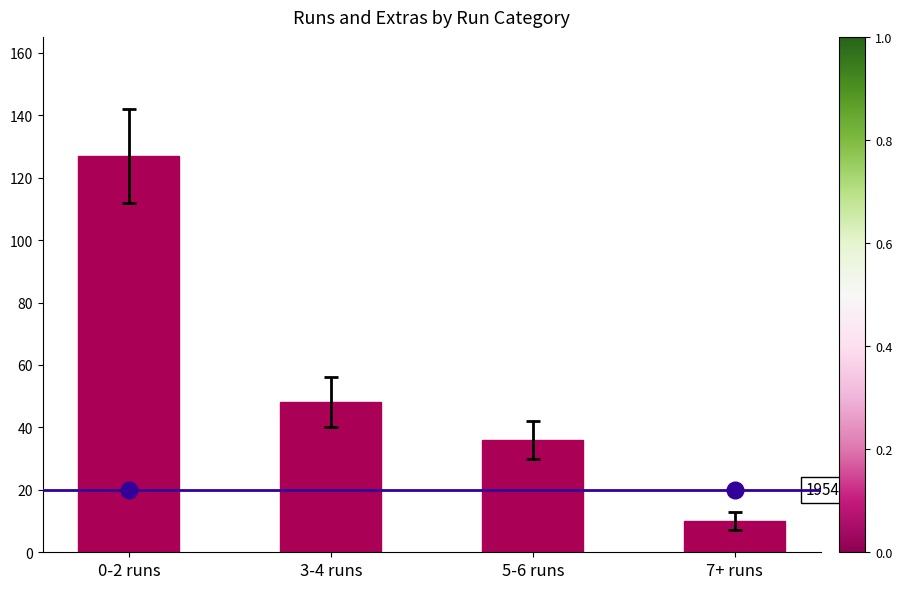

What is the minimum value shown in the chart?

10